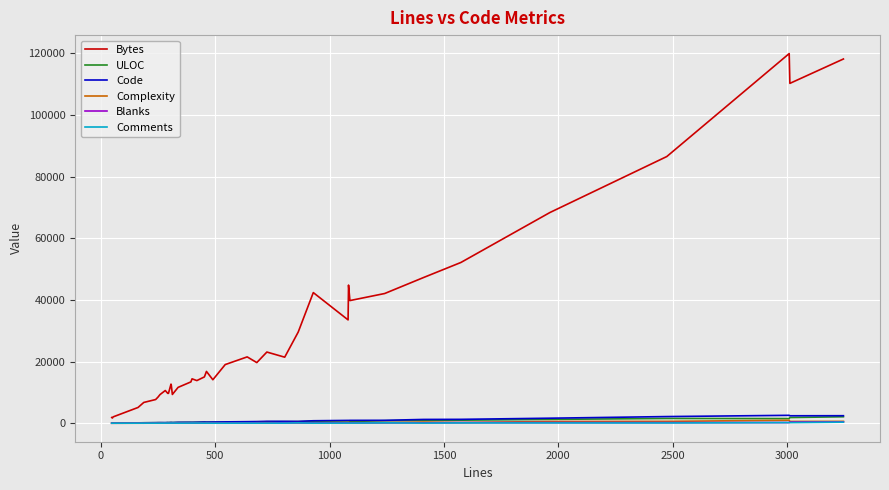

Which series has the largest range (max minus min)?

Bytes